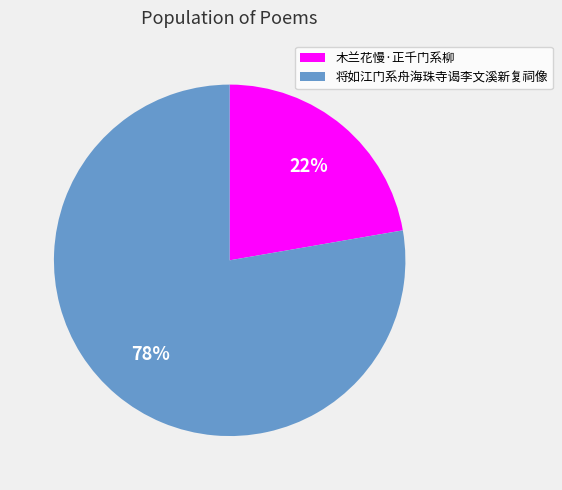

Which category has the biggest portion of the pie?

将如江门系舟海珠寺谒李文溪新复祠像